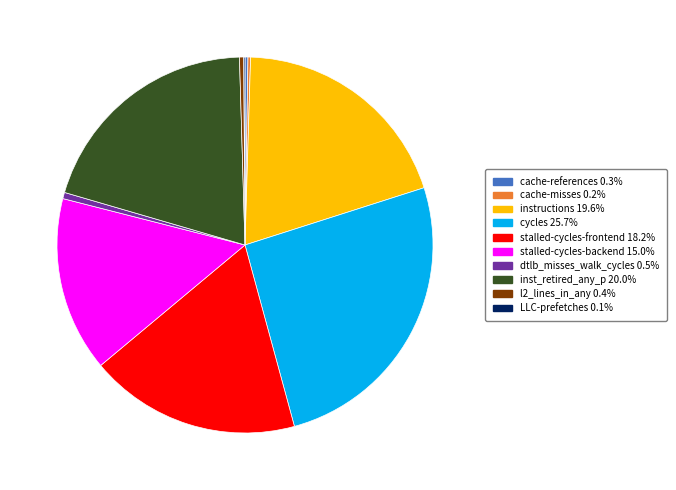

Is it true that cycles is 17% of the pie?

False